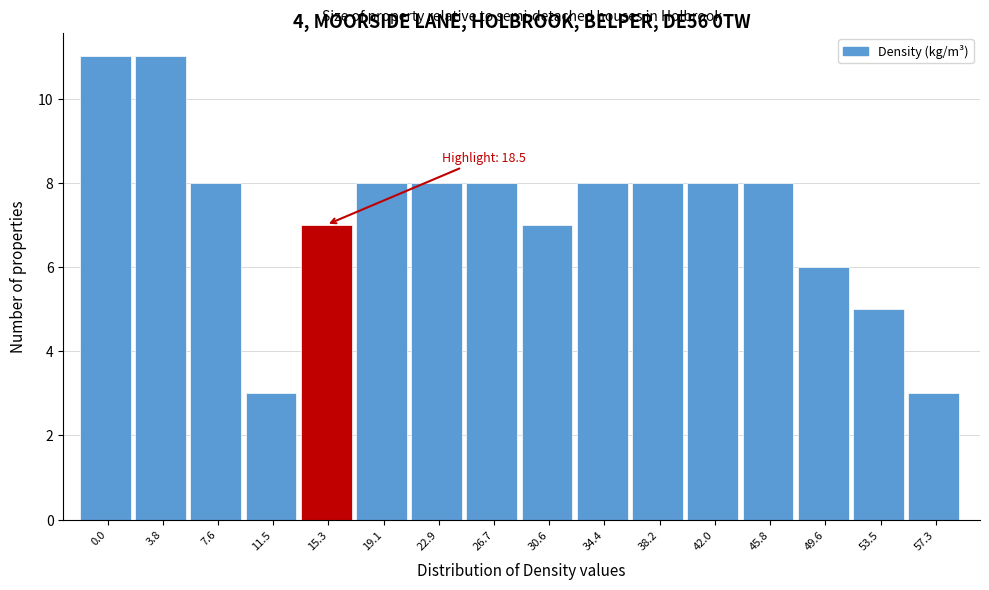

Reading left to right, extract all data points from this chart.

11	11	8	3	7	8	8	8	7	8	8	8	8	6	5	3